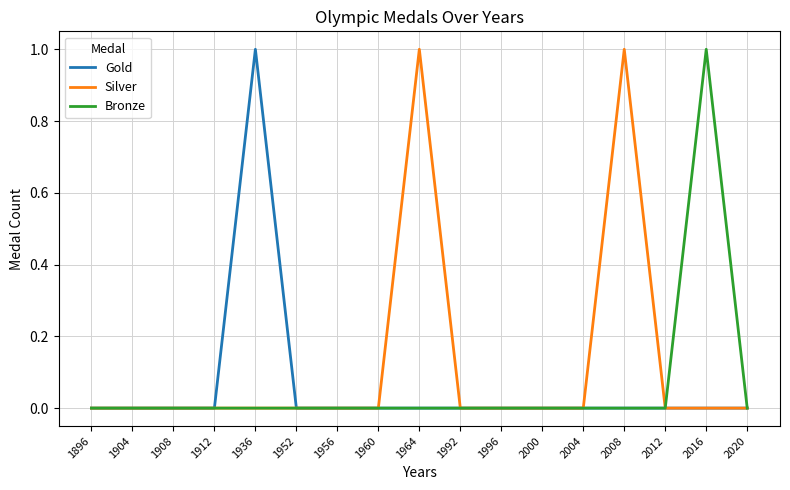

At which label does Bronze reach its peak?

2016